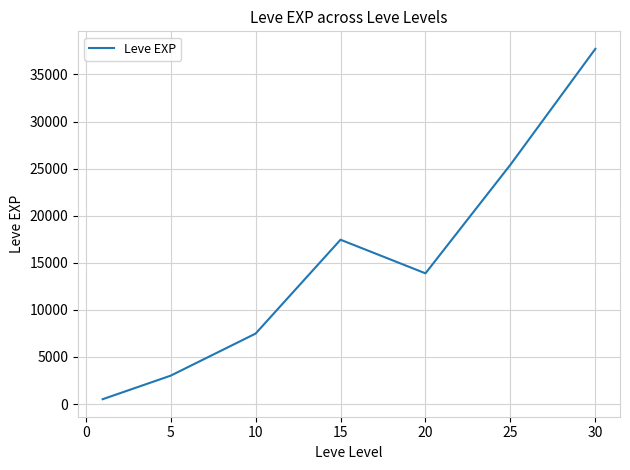

How many interior local peaks (higher than both neighbors) does the data have?

1